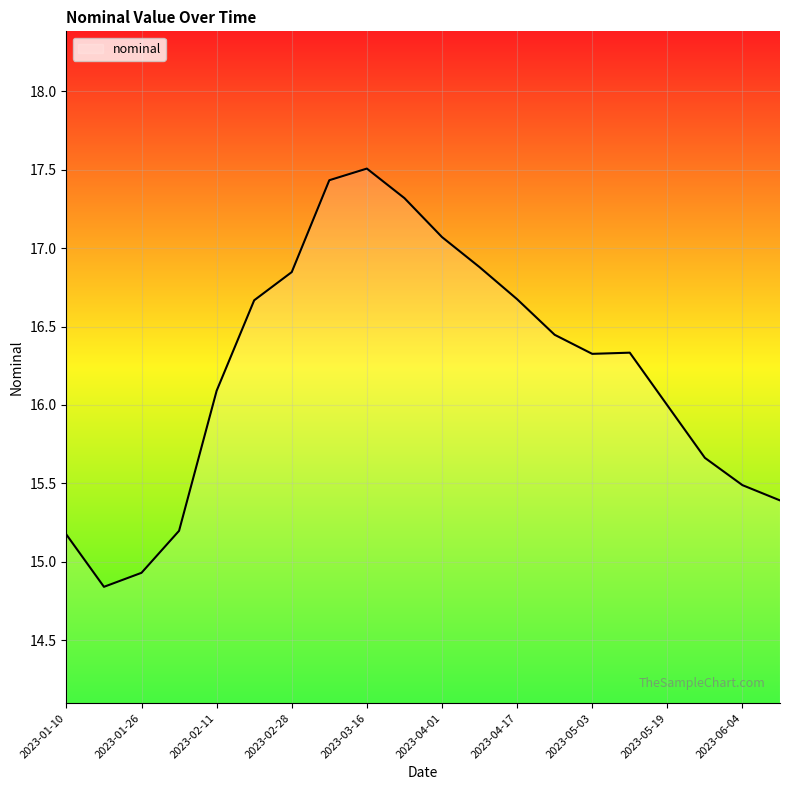

What is the smallest value displayed?

14.8